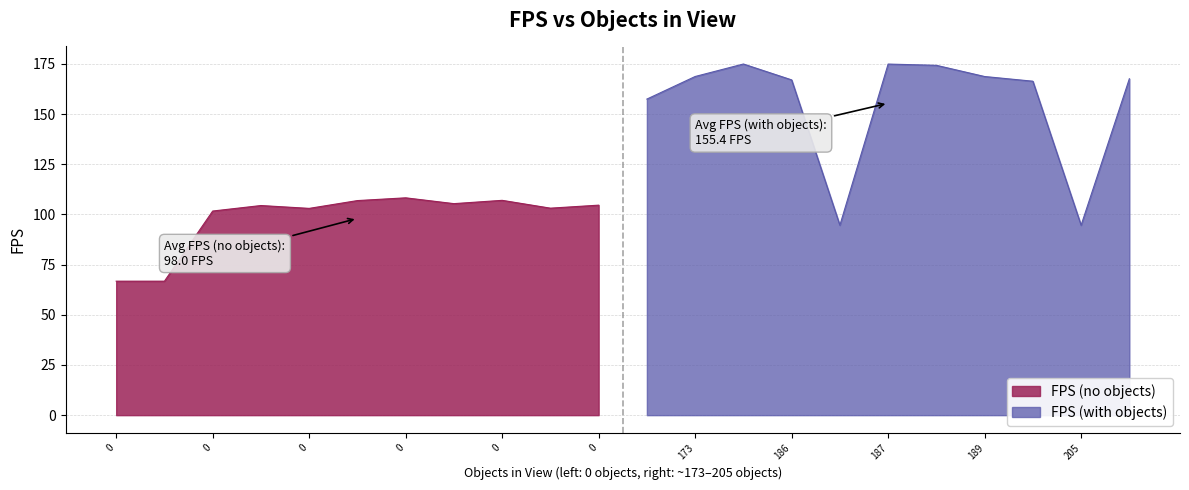

Is it true that the value at 0 is 104.4?

True